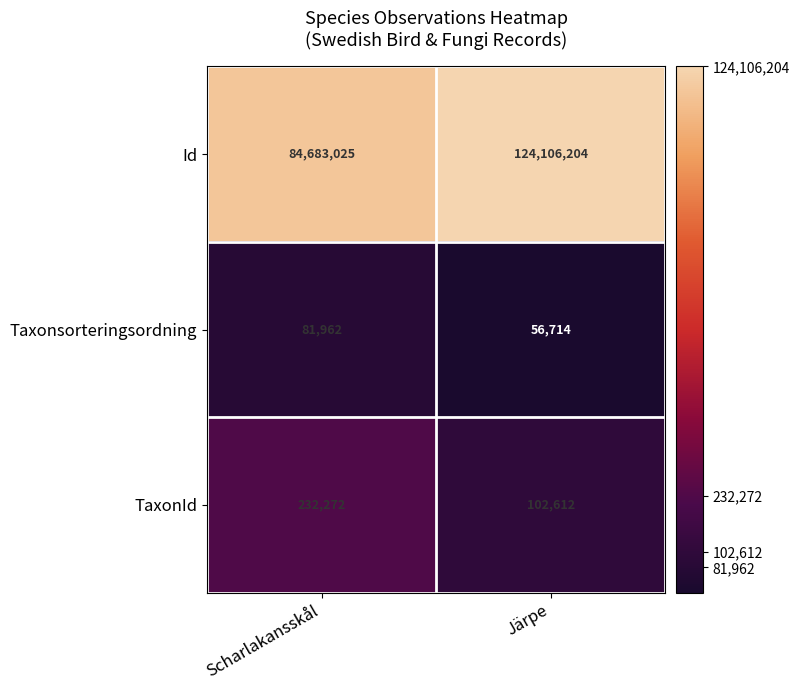

The value of Taxonsorteringsordning at Scharlakansskål is 22279. True or false?

False